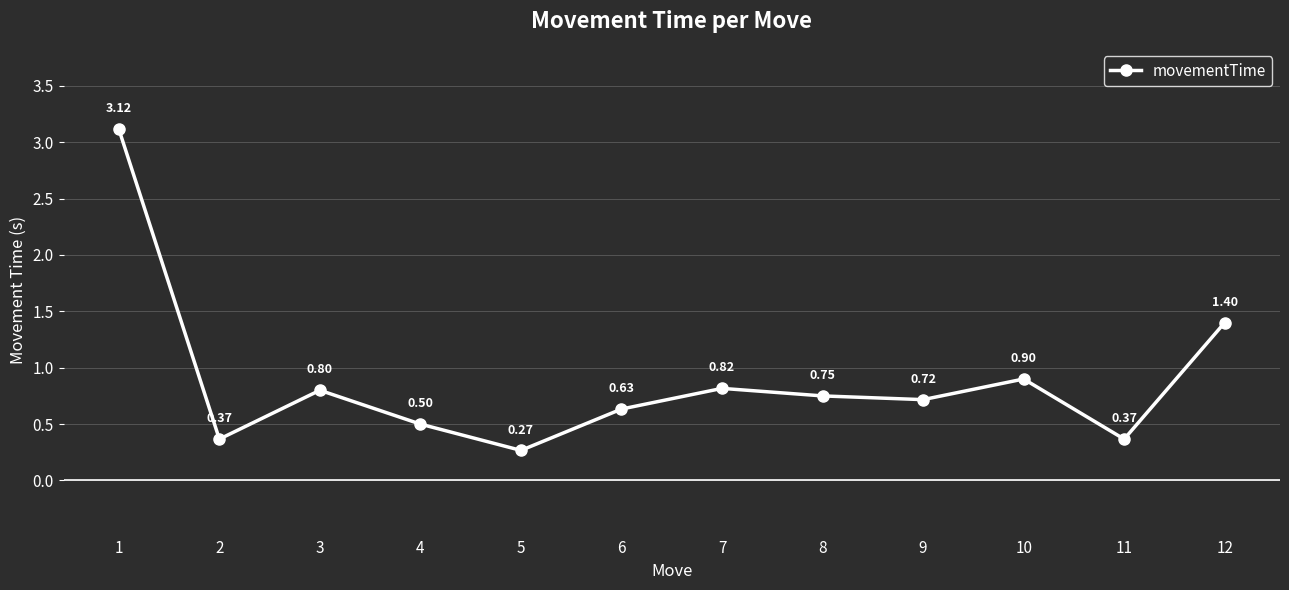

Where is the first local minimum?

2